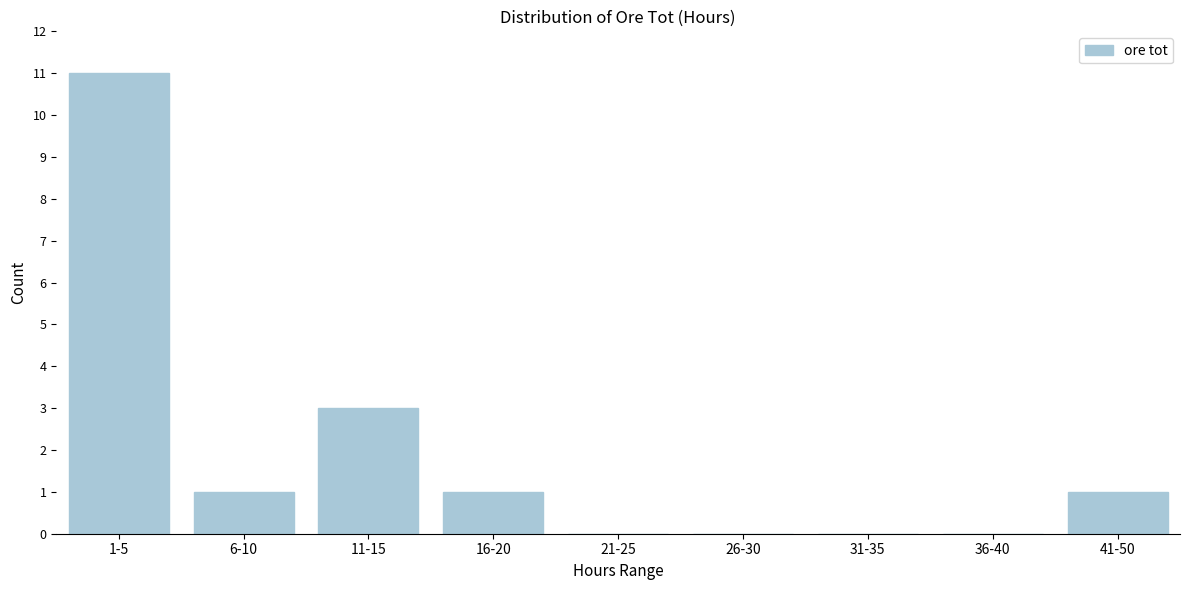

Reading right to left, extract all data points from this chart.

41-50=1	36-40=0	31-35=0	26-30=0	21-25=0	16-20=1	11-15=3	6-10=1	1-5=11